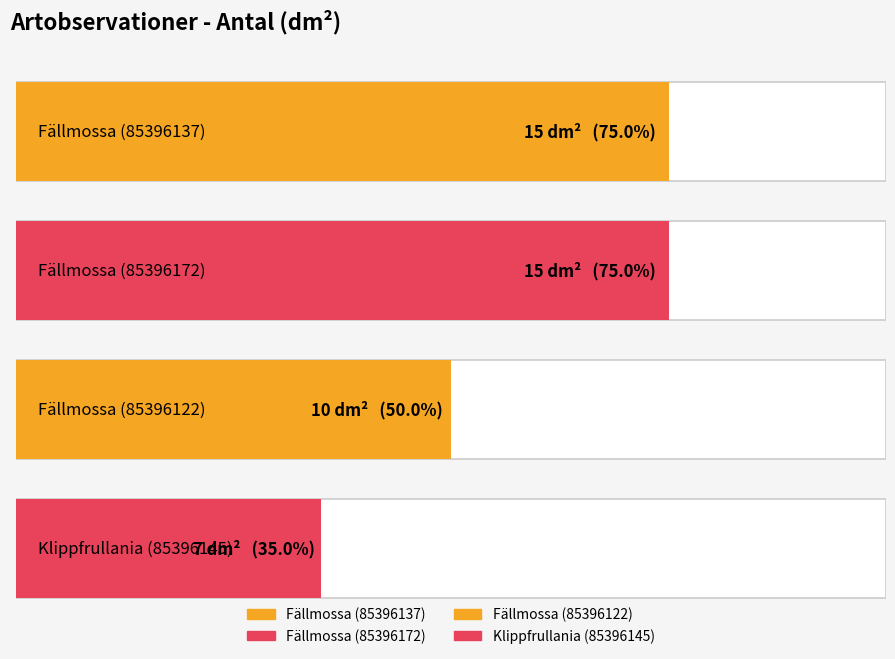

What is the greatest value displayed?

15